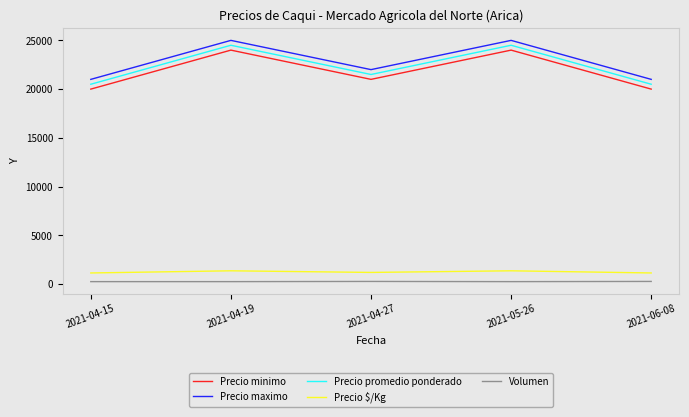

What is the minimum value for Precio minimo?

20000